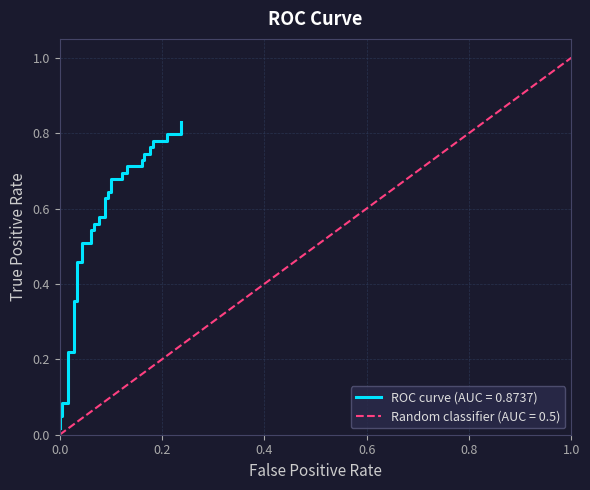

True or false: there are more than 0 points higher than both neighbors.

False